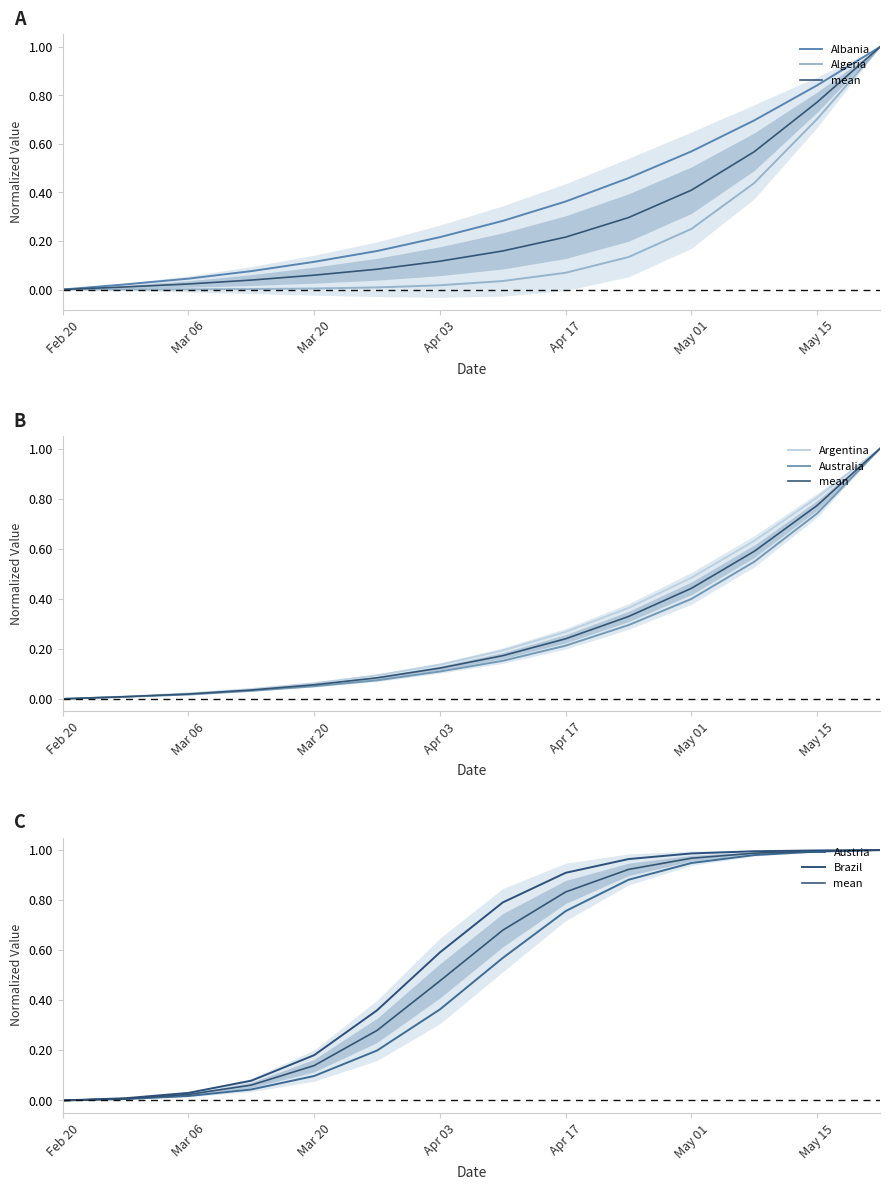

What is the label of the 1st point from the right?

2021-05-22